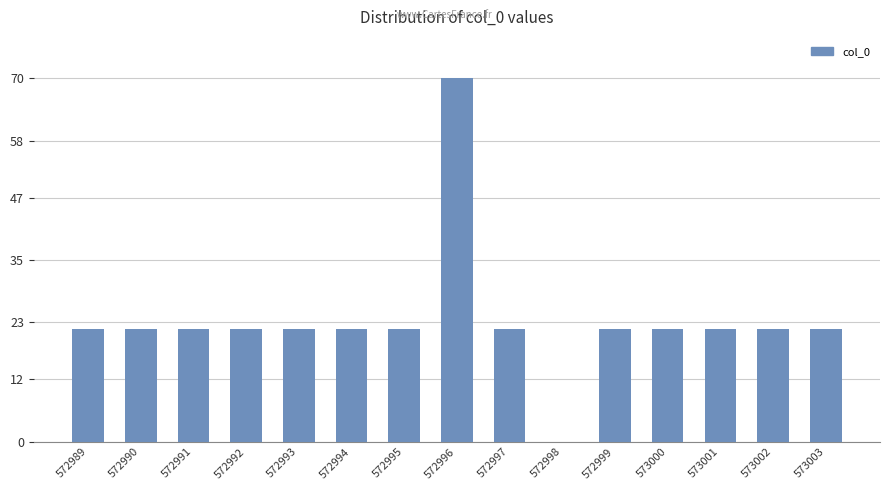

How many distinct data groups are displayed?

1